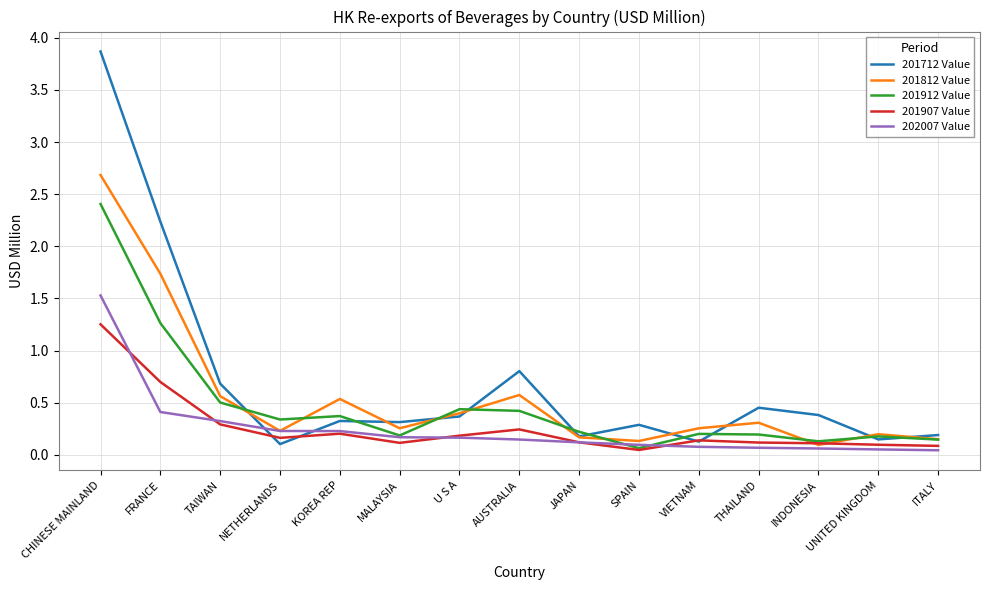

Rank the series by their maximum value, from highest to lowest.

201712 Value, 201812 Value, 201912 Value, 202007 Value, 201907 Value